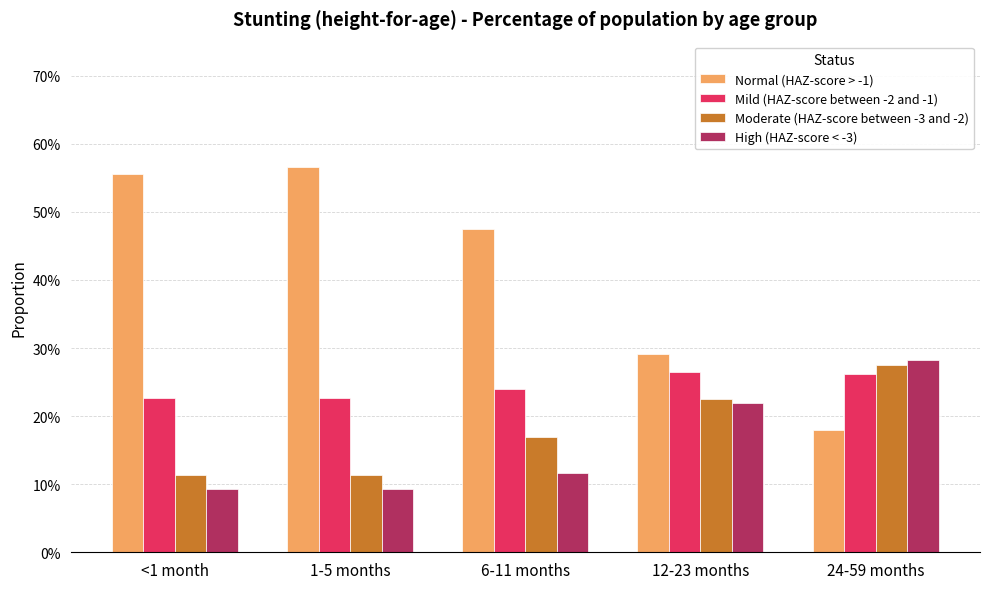

Count the Mild (HAZ-score between -2 and -1) values in the range 0 to 1.

5